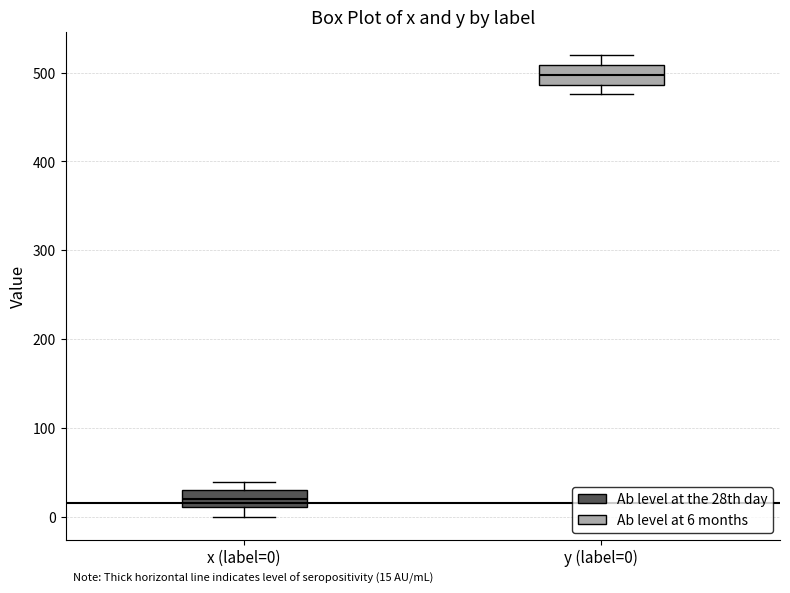

Which box's median line is the highest?

y (label=0)